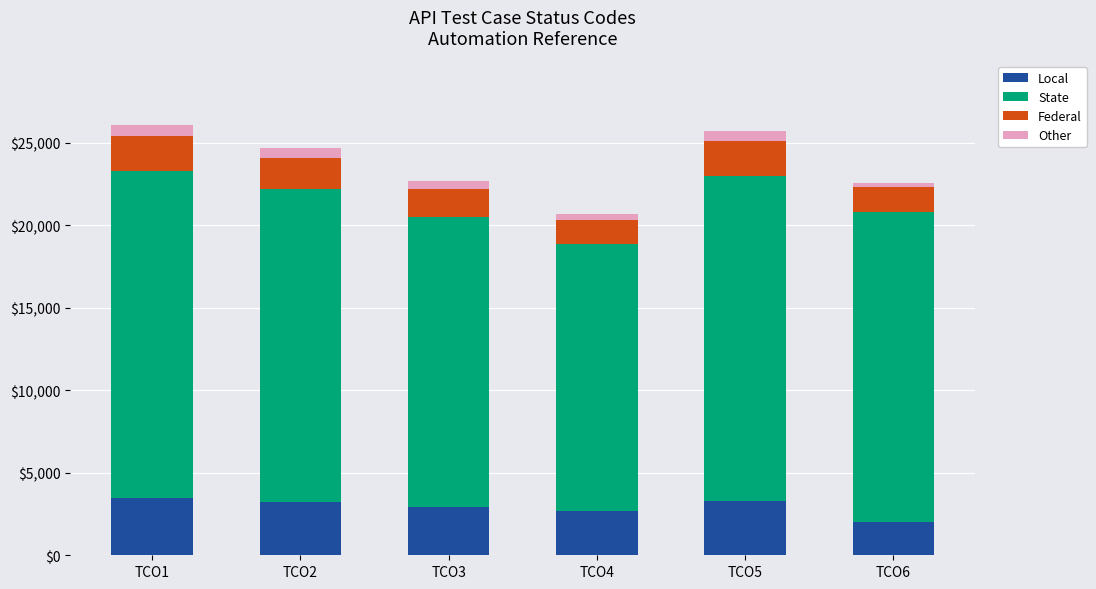

What is the maximum value for Local?

3500